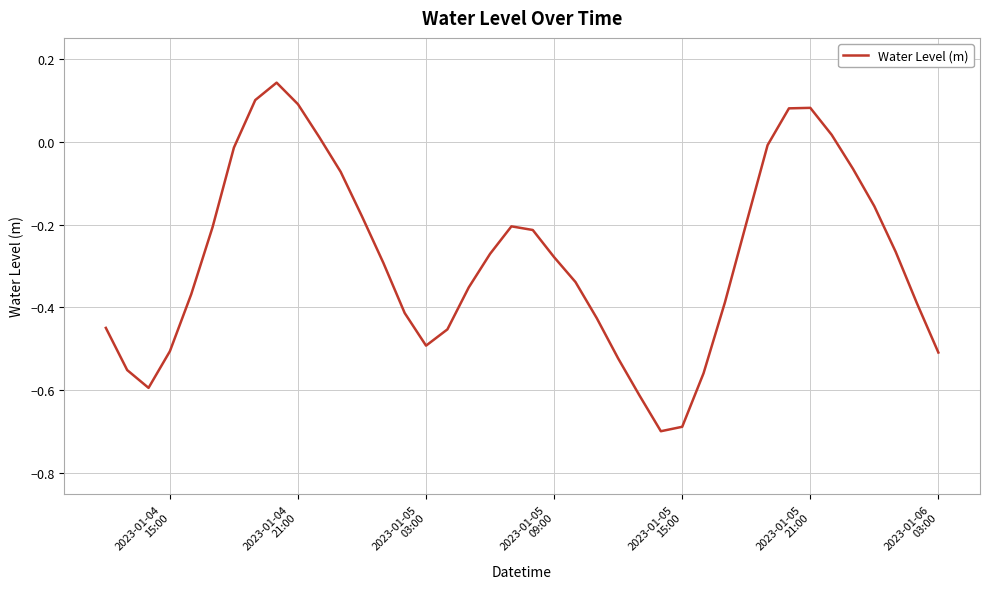

What is the difference between the maximum and minimum values?

0.8